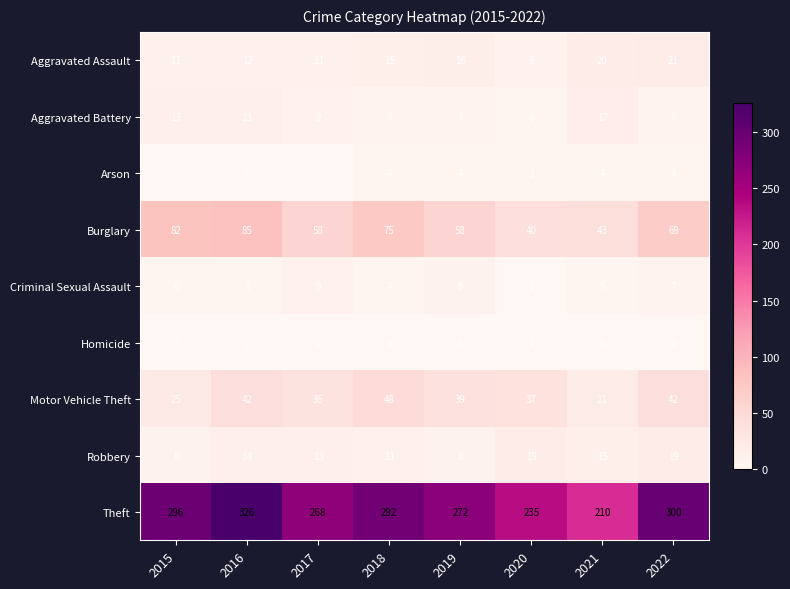

How many distinct data groups are displayed?

9